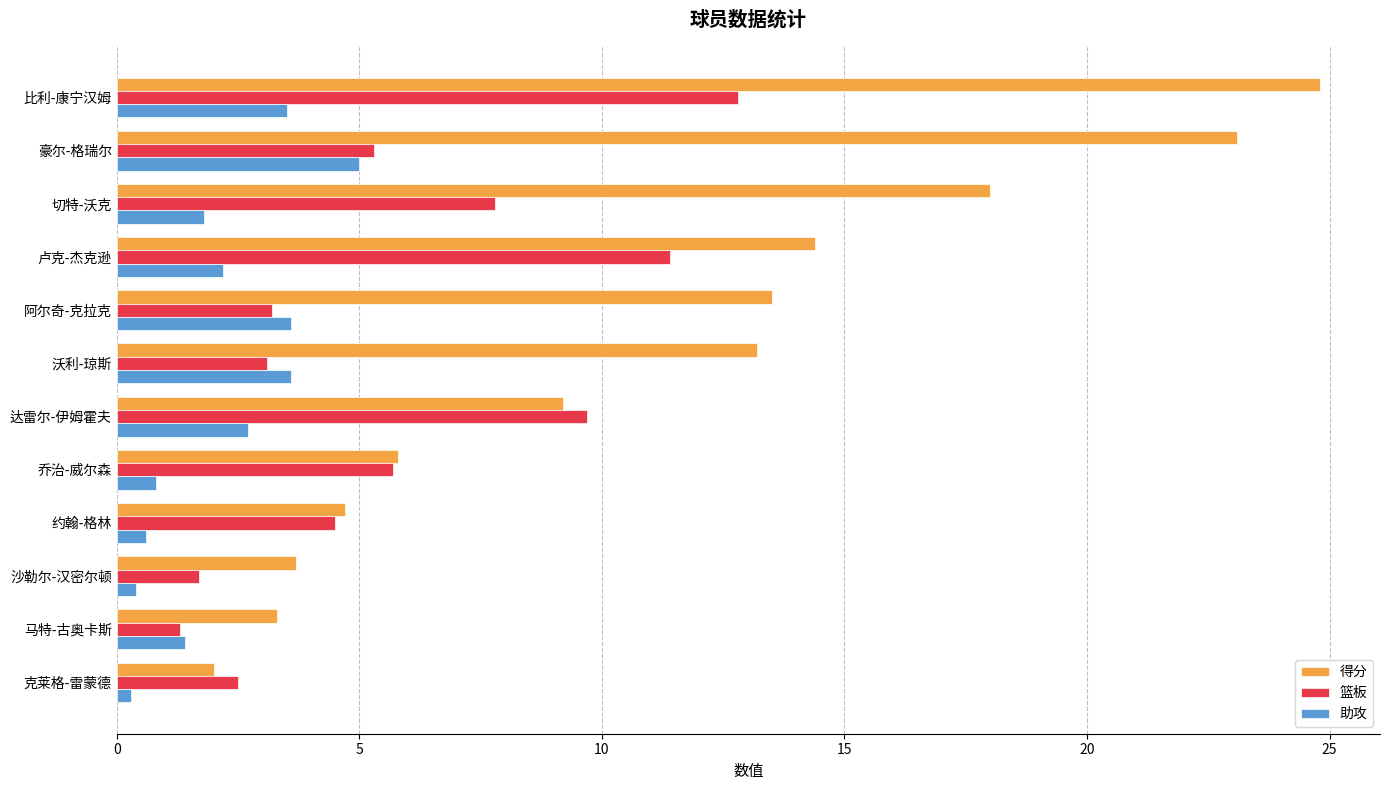

True or false: 助攻 has a value of 1.7 at 比利-康宁汉姆.

False